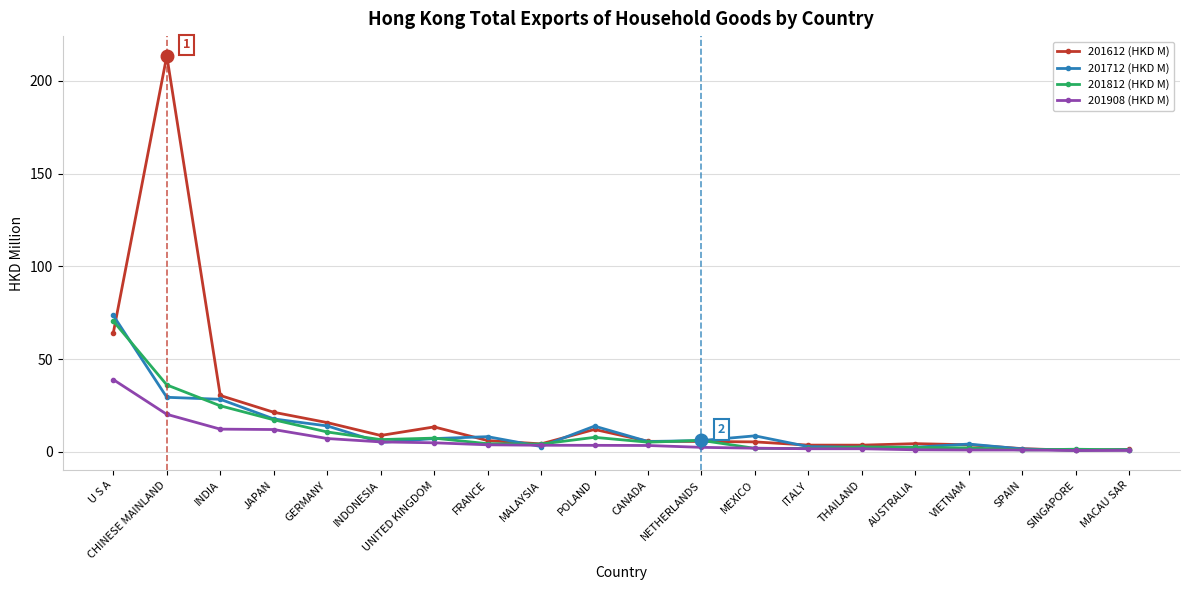

Which series has the largest range (max minus min)?

201612 (HKD M)